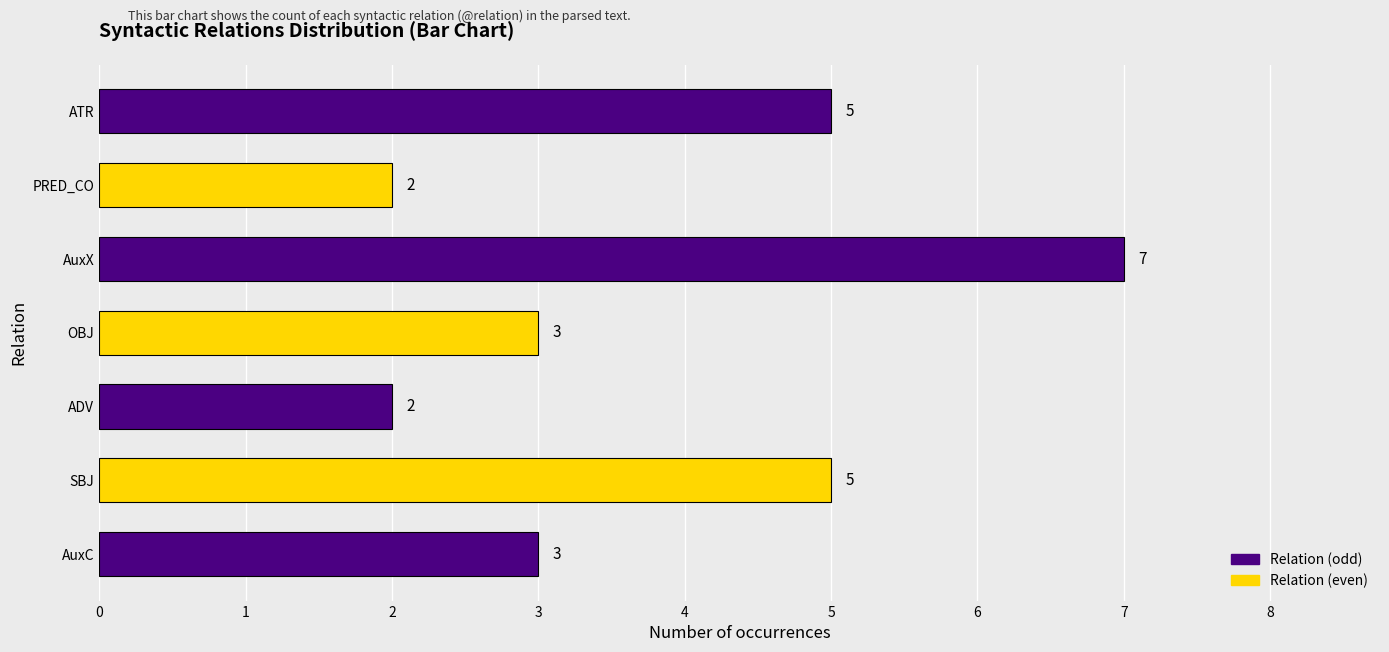

What is the difference between the maximum and minimum values?

5